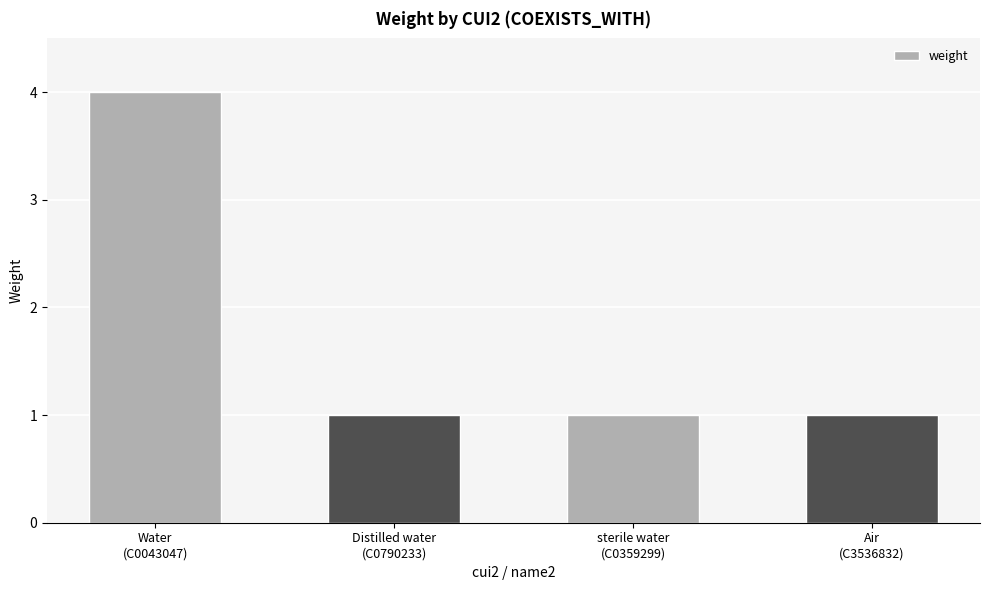

What is the difference between the maximum and minimum values?

3